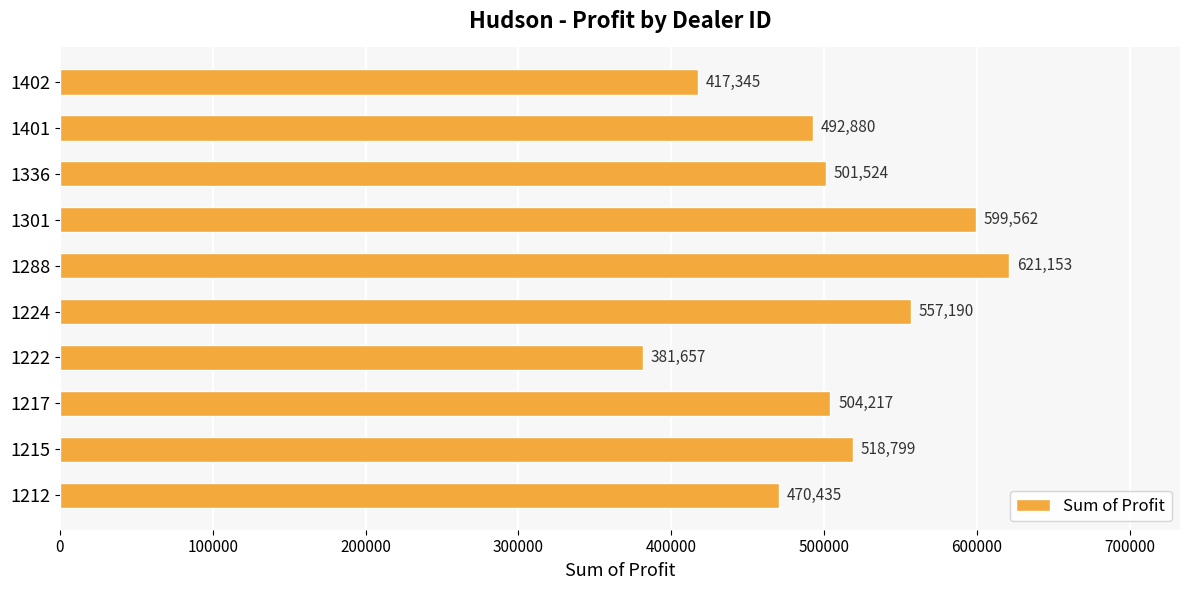

True or false: the data shows 257819.0 at 1336.

False